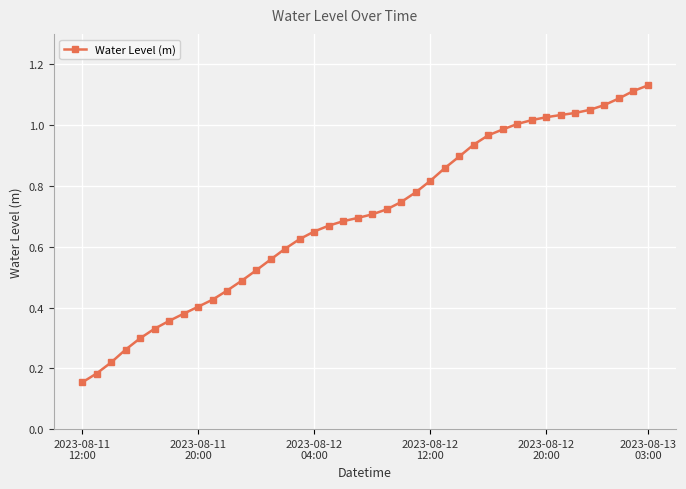

What is the sum of all values?

27.9